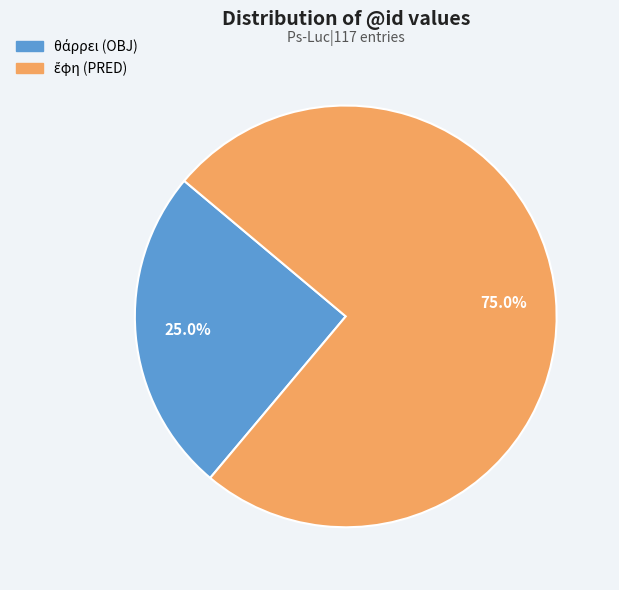

Does any single category account for the majority?

Yes